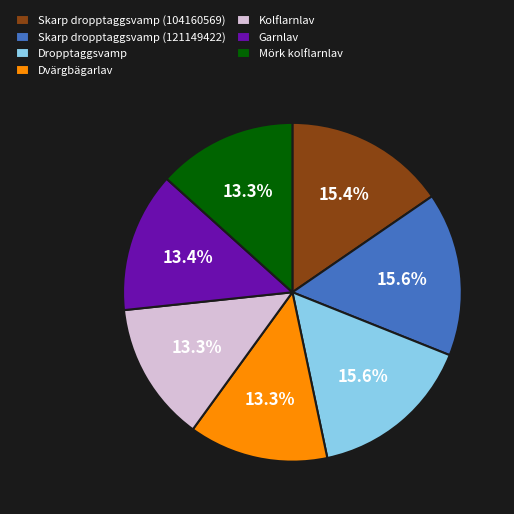

Is Garnlav the majority of the pie?

No